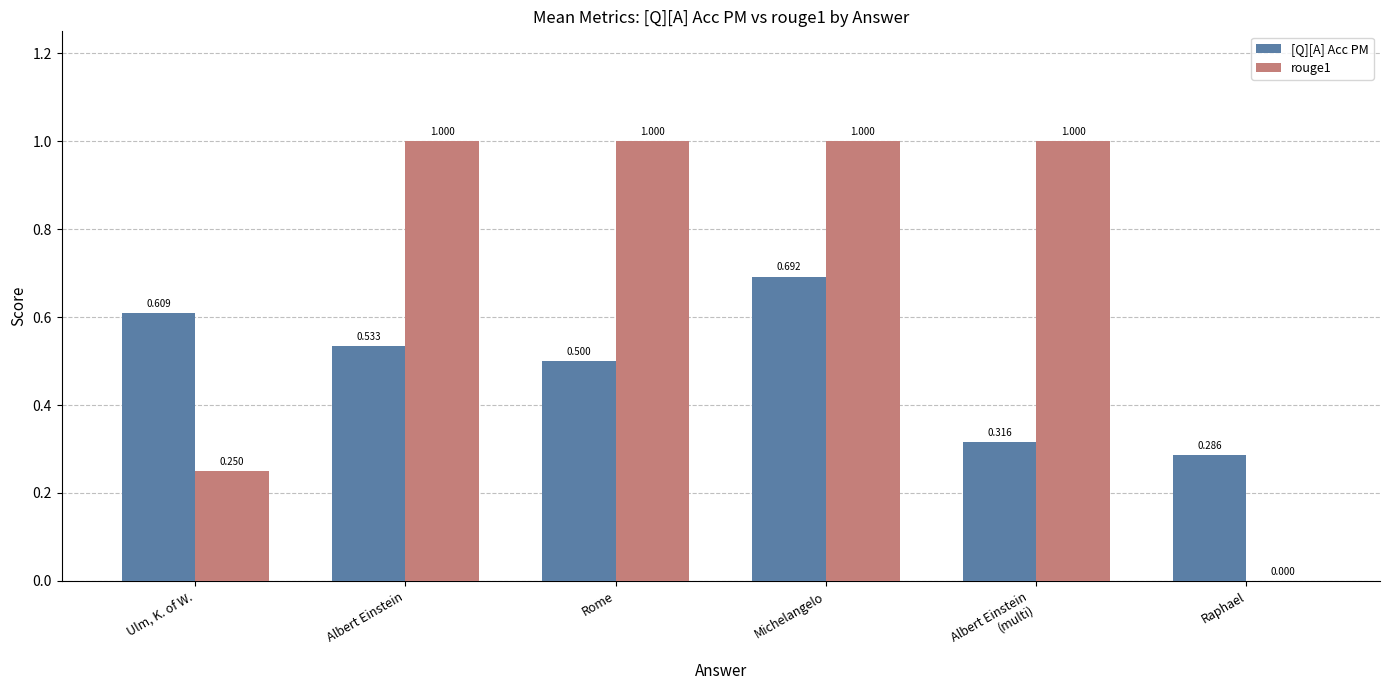

At which category is the sum across all series the highest?

Michelangelo